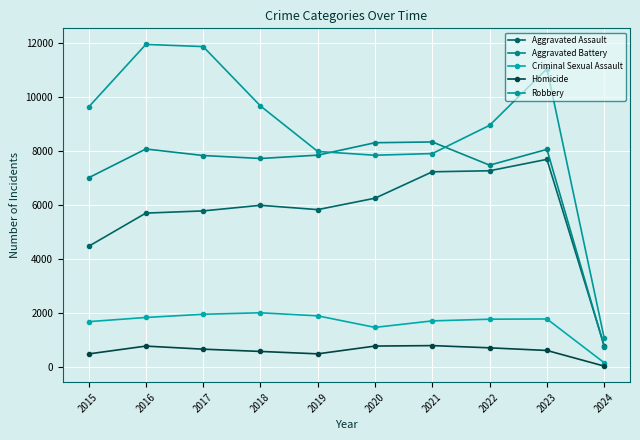

Where is Robbery nearest to the value 6520?

2020